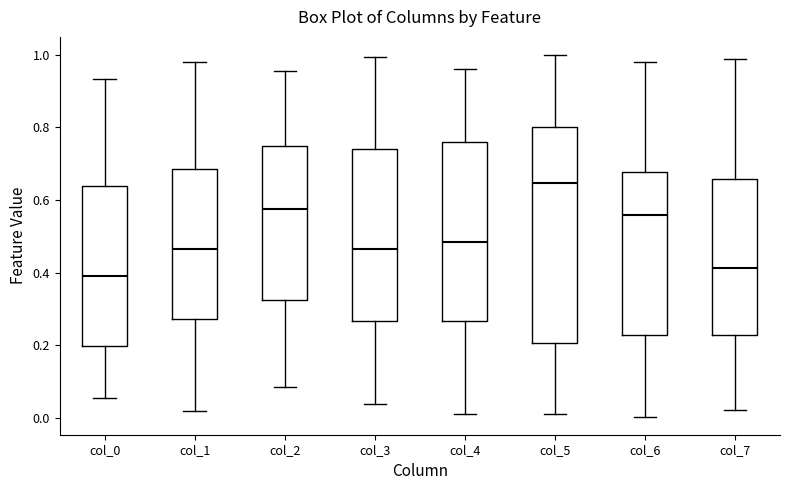

Where is the lower edge of the box for col_7 on the y-axis? The values are not printed on the chart, so give them approximately, as read against the axis.

0.22